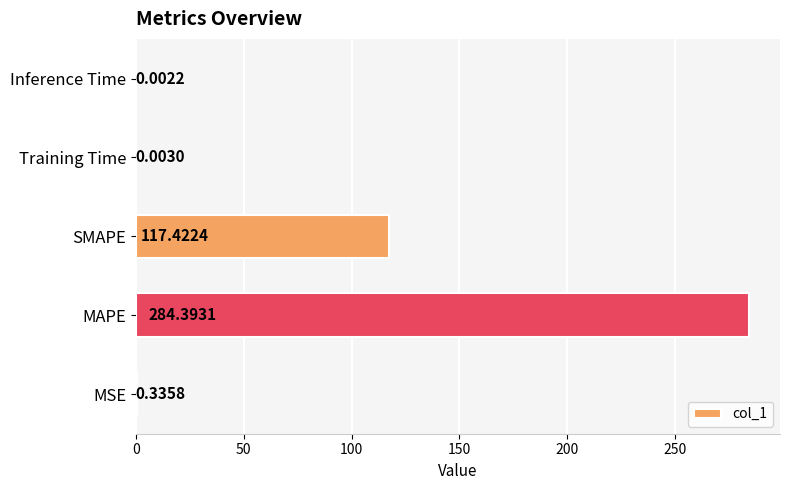

What is the change in value from SMAPE to Inference Time?

-117.4